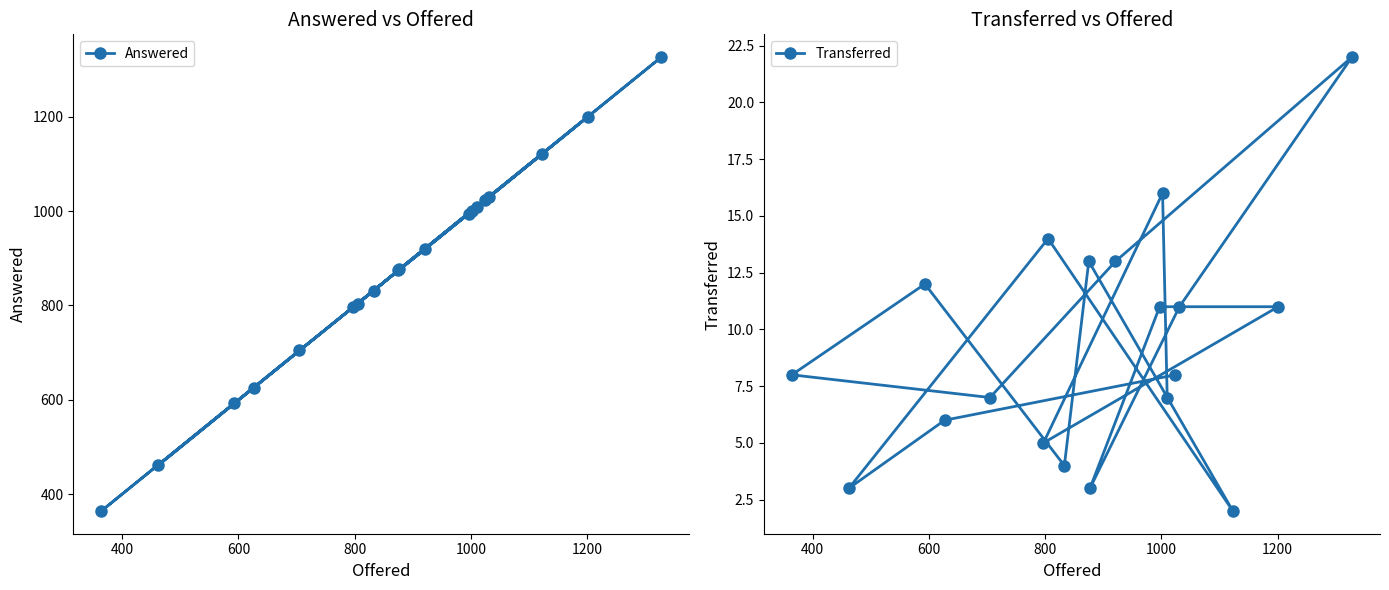

What is the value of the Answered point at the 12th from the left?

995